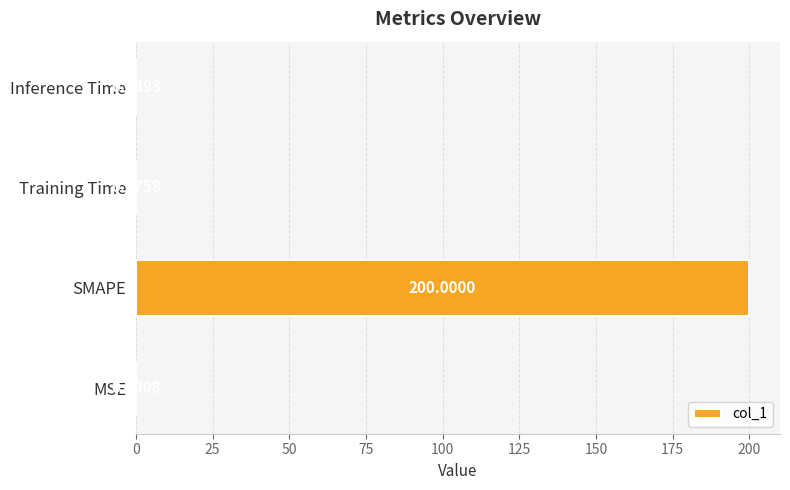

Which label corresponds to the largest value in the chart?

SMAPE